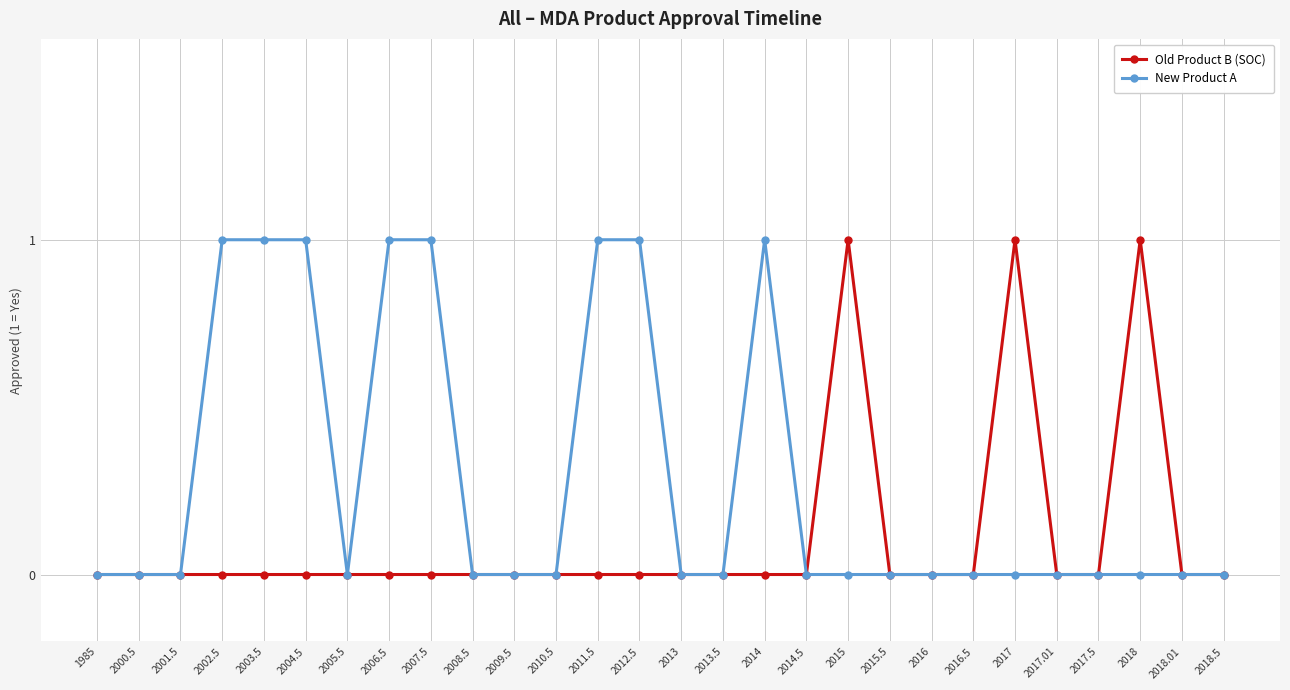

The value of New Product A at 2009.5 is 1. True or false?

False